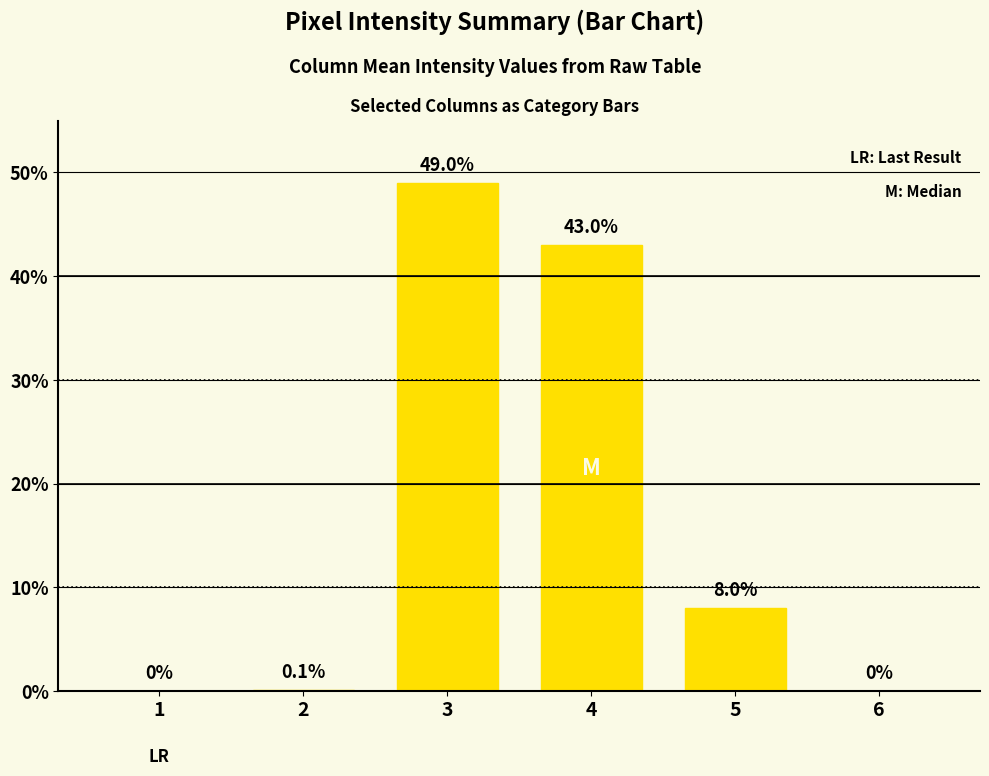

How many values are above zero?

4